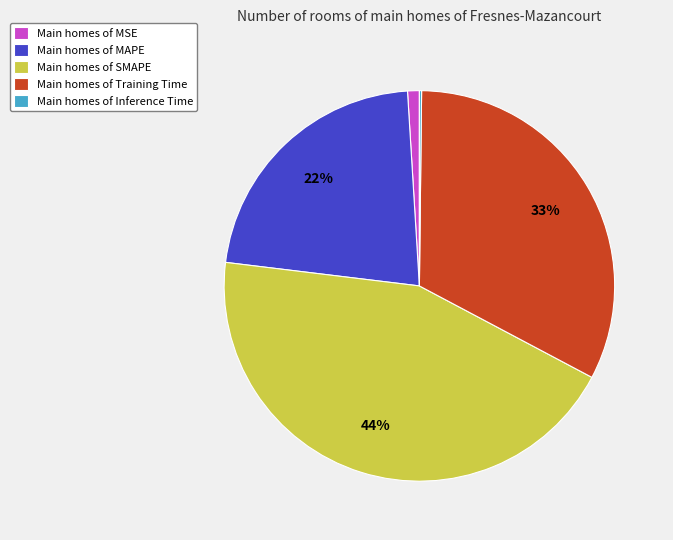

To the nearest percent, what is the difference between the largest and smallest slice percentages?

44%